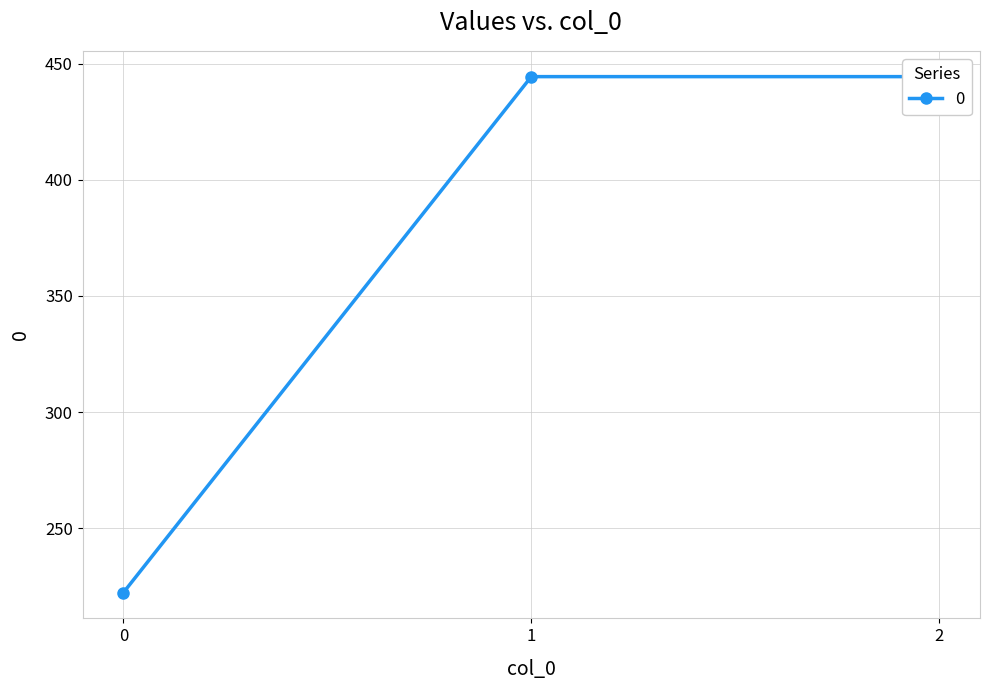

True or false: the data shows 444.4 at 2.

True